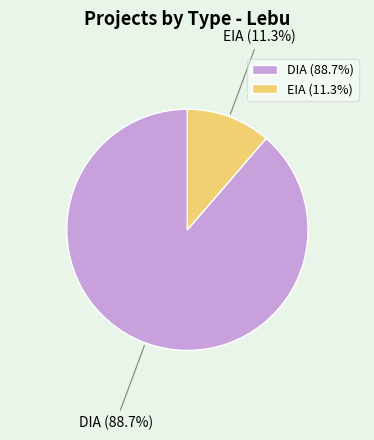

The EIA slice represents 11% of the pie. True or false?

True